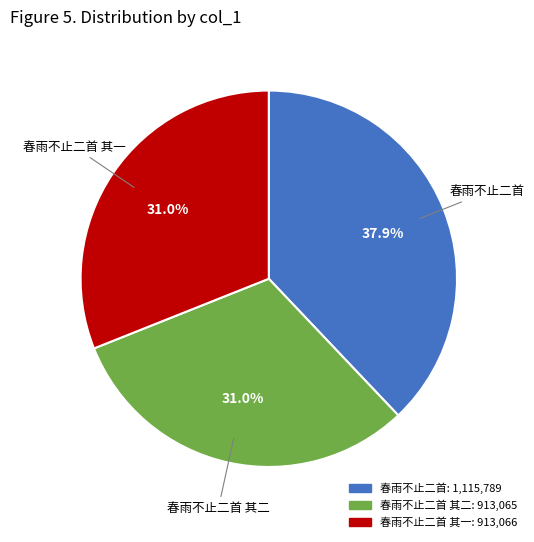

Is there any slice that represents more than half of the pie?

No